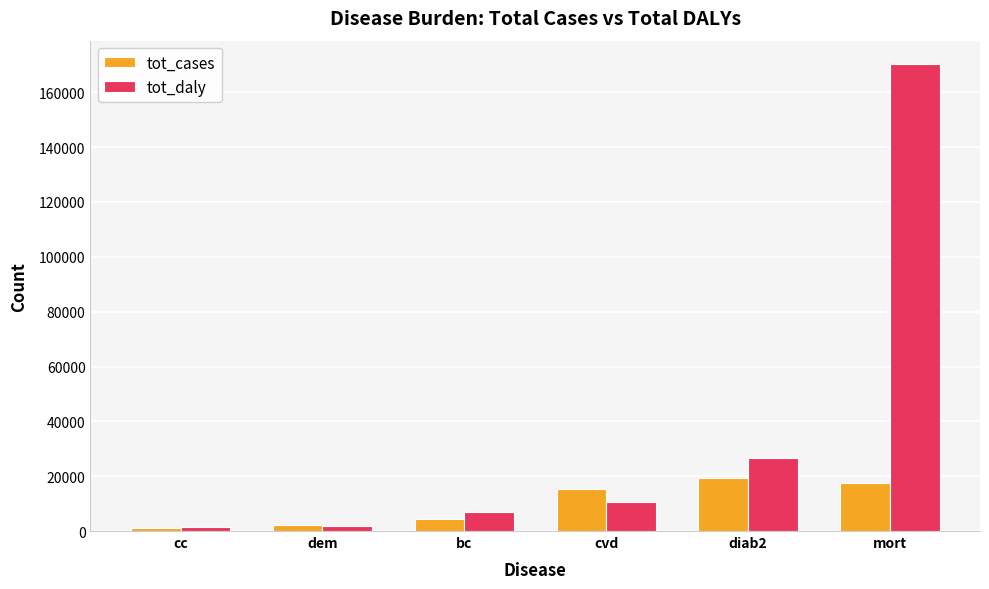

How many values in the tot_daly series are below 10543?

3